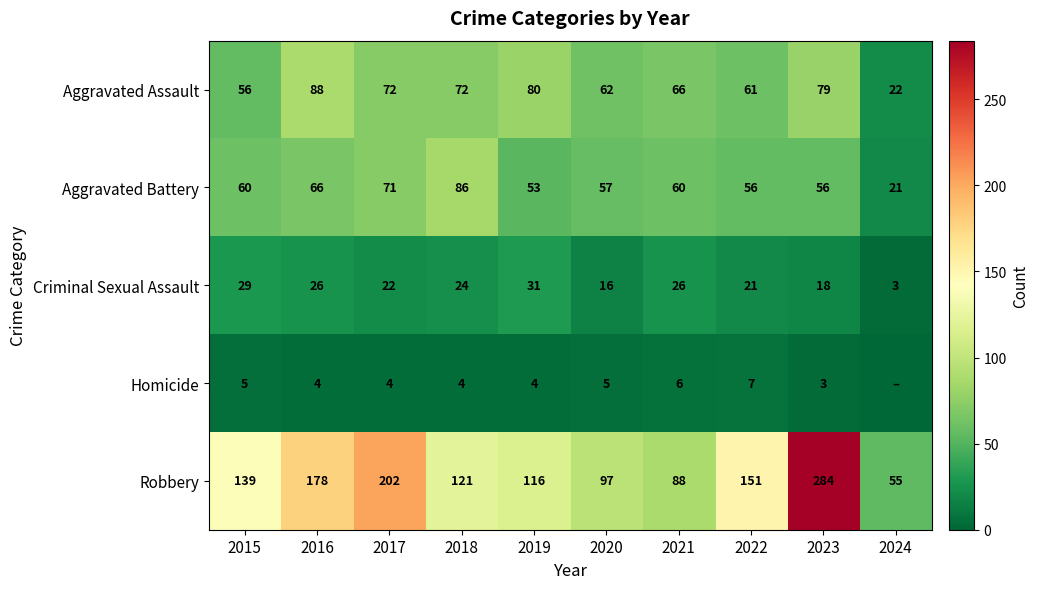

The value of Criminal Sexual Assault at 2020 is 16. True or false?

True